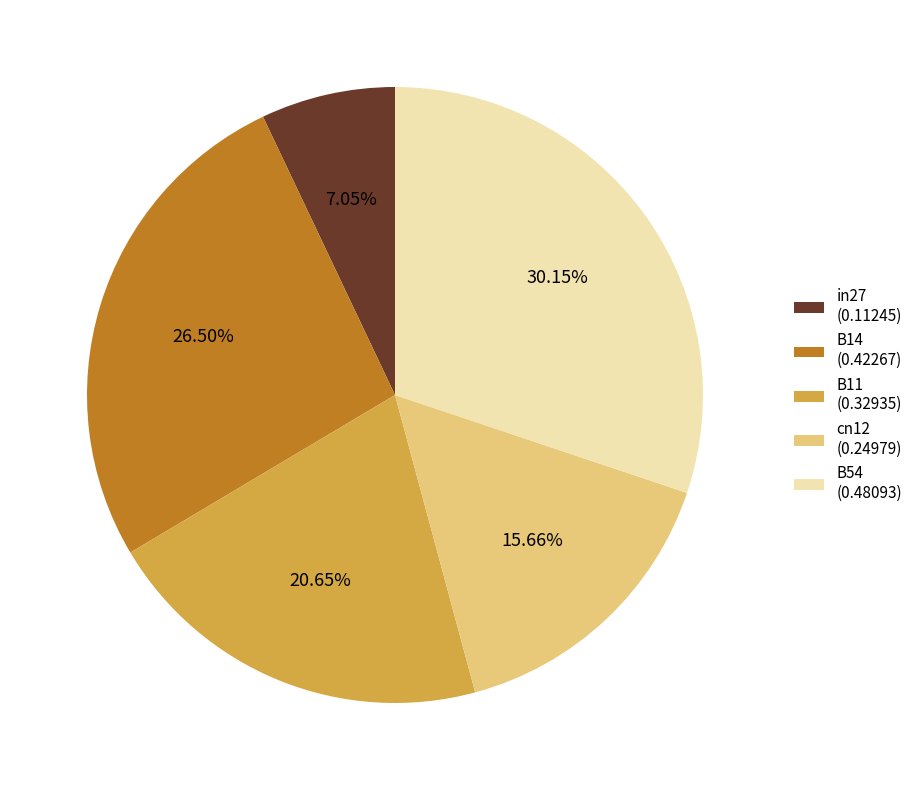

Does any single category account for the majority?

No